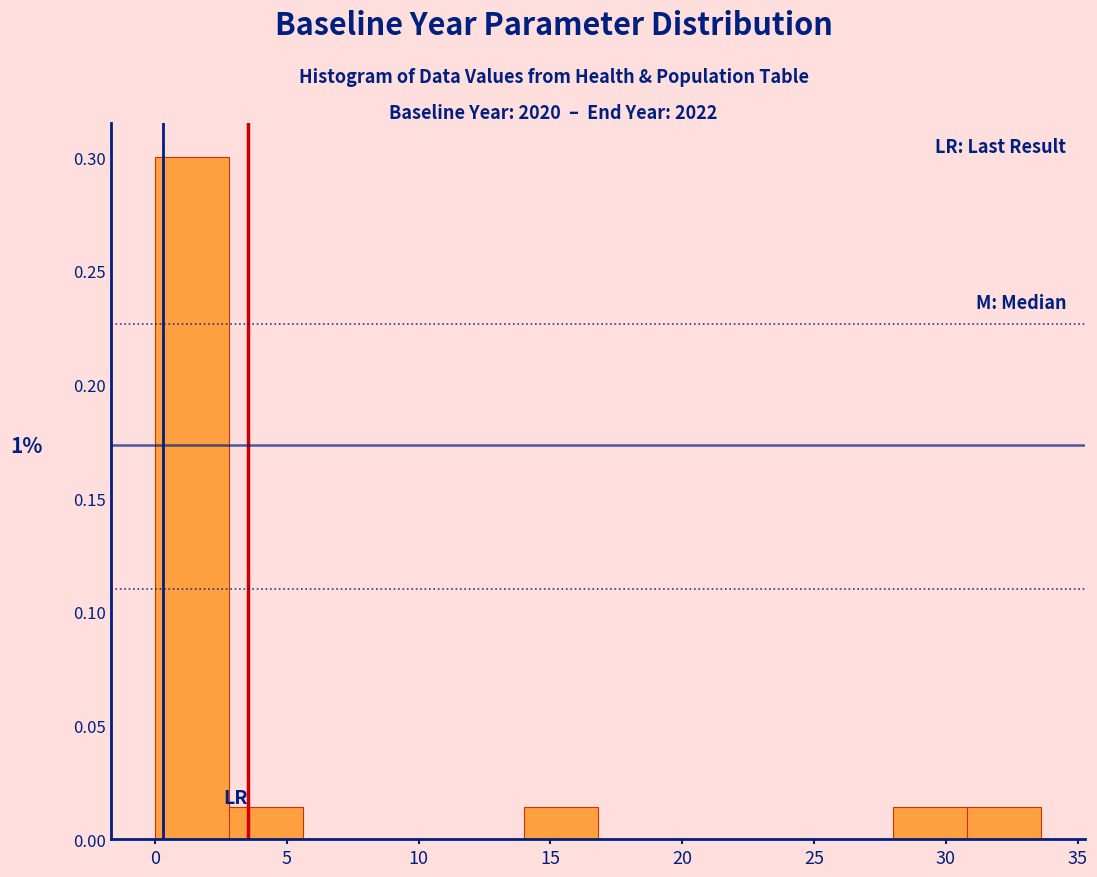

Which range on the x-axis has the tallest bar?

0.0 to 2.8